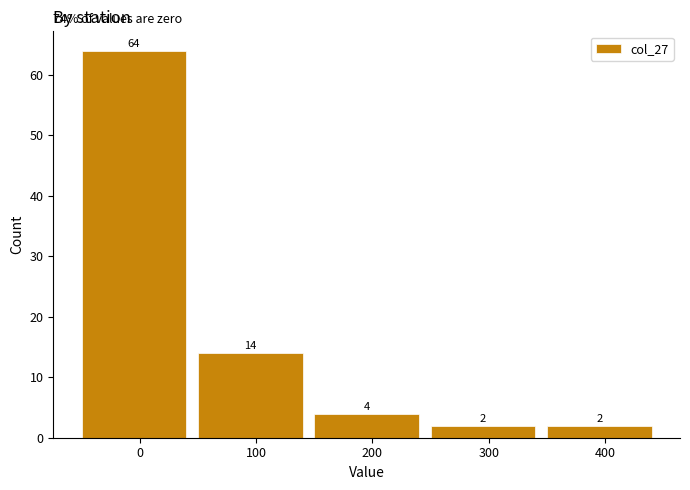

How tall is the bar that spans 250 to 350 on the x-axis?

2